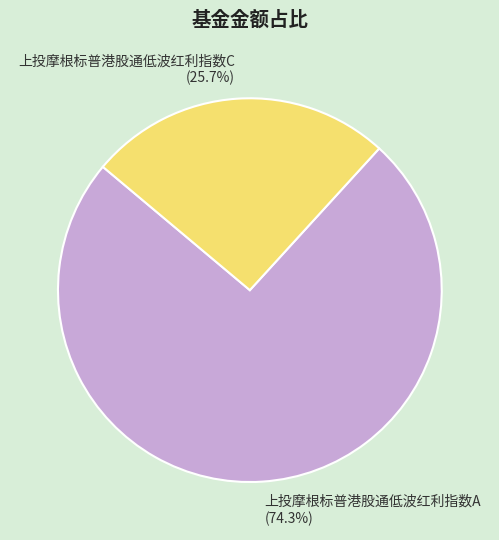

The 上投摩根标普港股通低波红利指数C slice represents 13% of the pie. True or false?

False